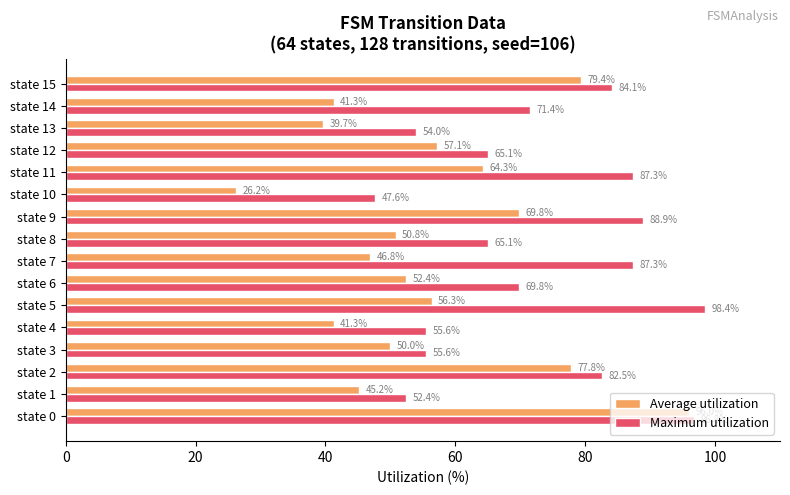

Rank the series by their average value, from lowest to highest.

Average utilization, Maximum utilization